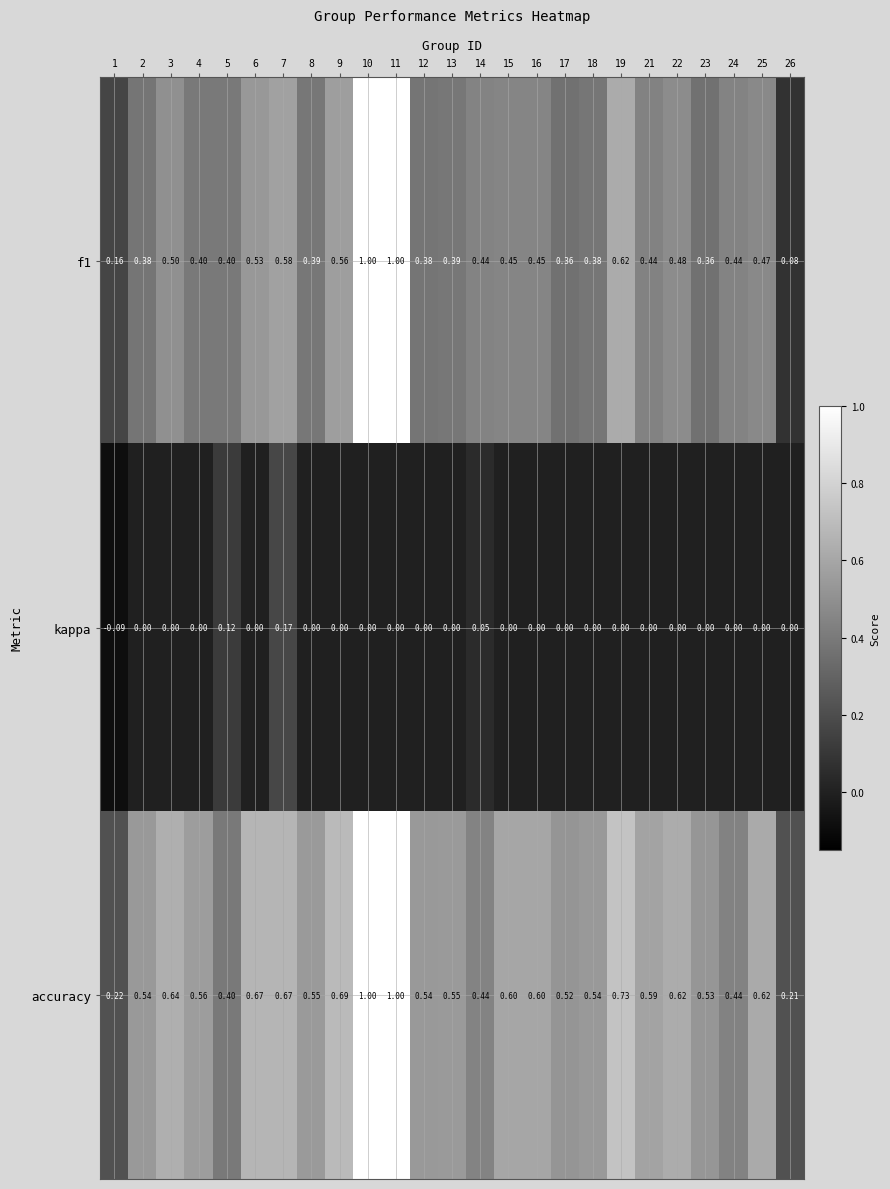

Which series changed the most between 1 and 26?

kappa